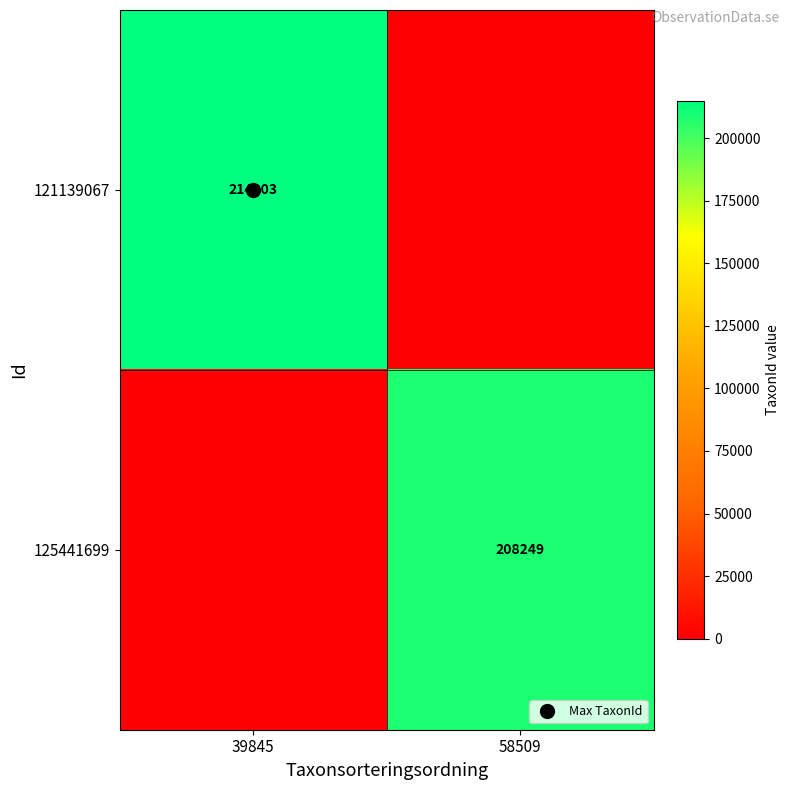

True or false: 125441699 has a value of 208249 at 58509.

True